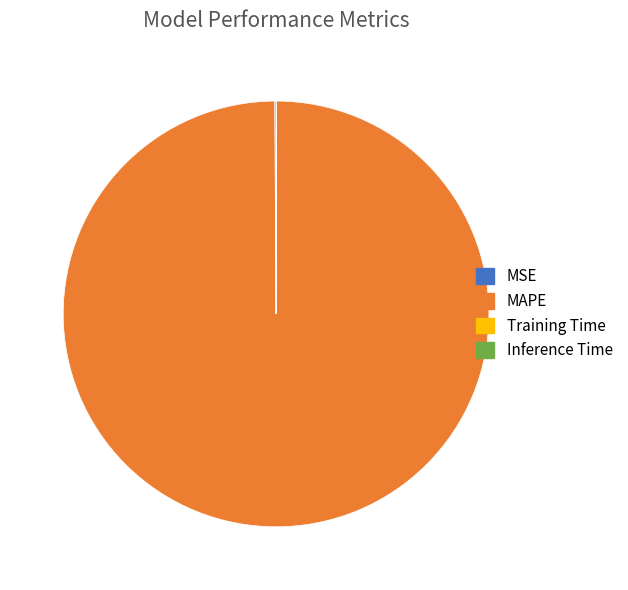

The MAPE slice represents 92% of the pie. True or false?

False